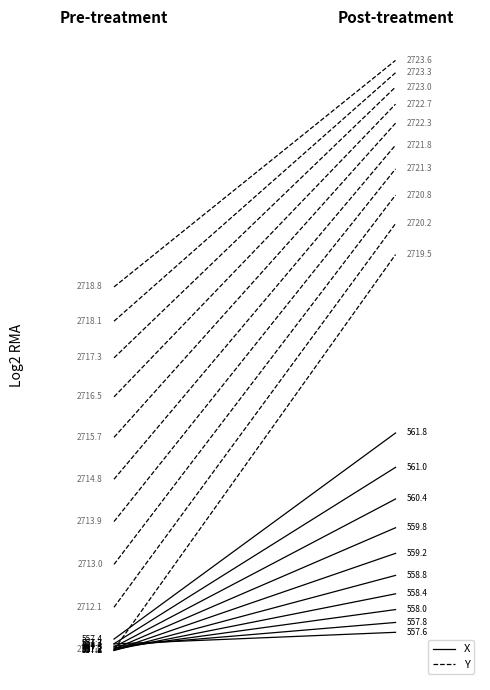

Which has a higher value, Post-treatment or Pre-treatment?

Post-treatment